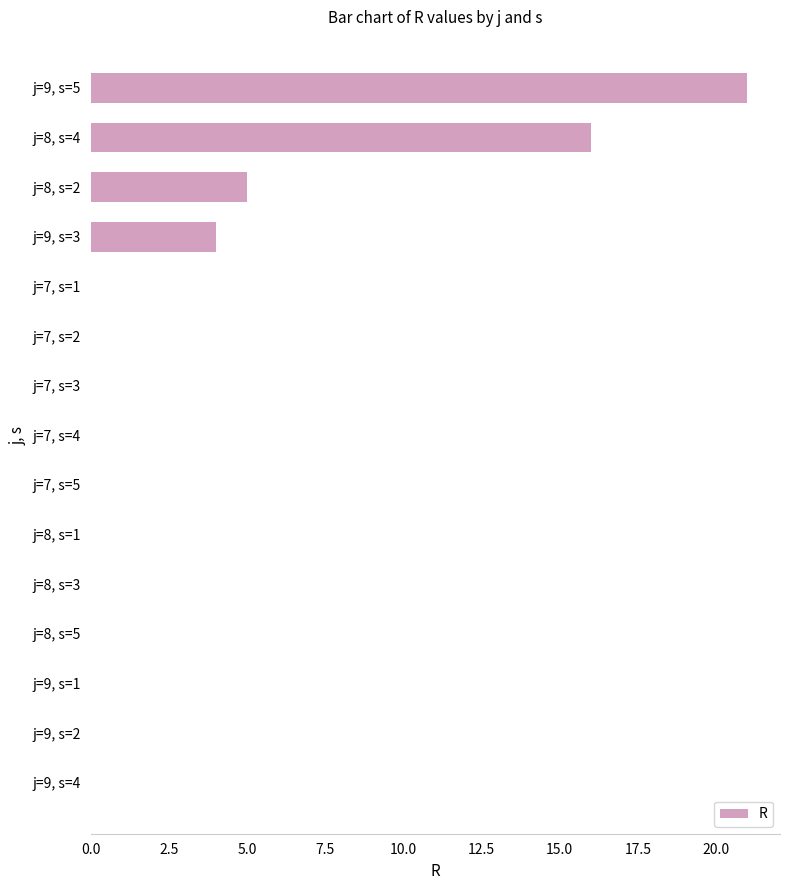

How many categories are shown in the chart?

15